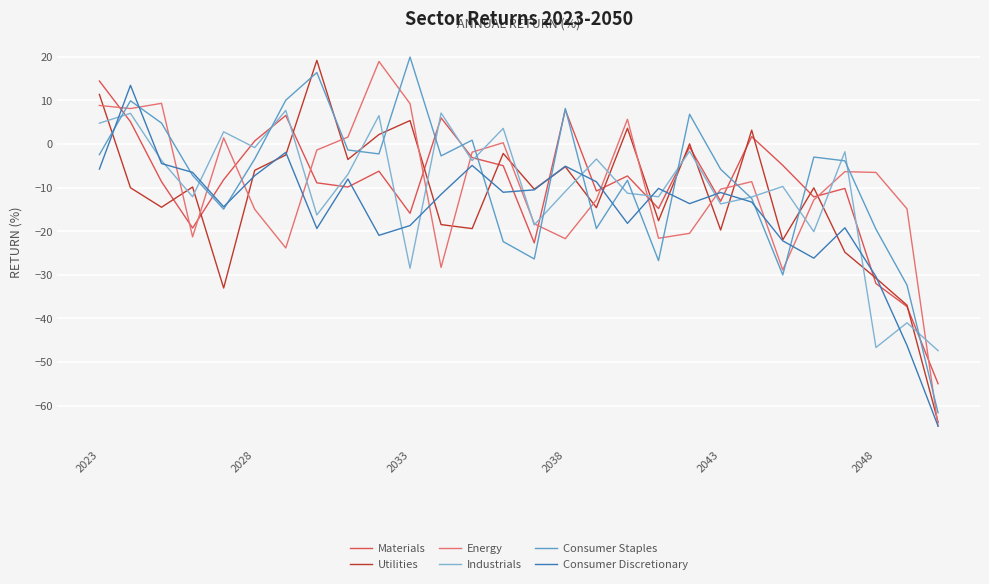

Which series ends up on top after the final intersection of Materials and Consumer Discretionary?

Materials